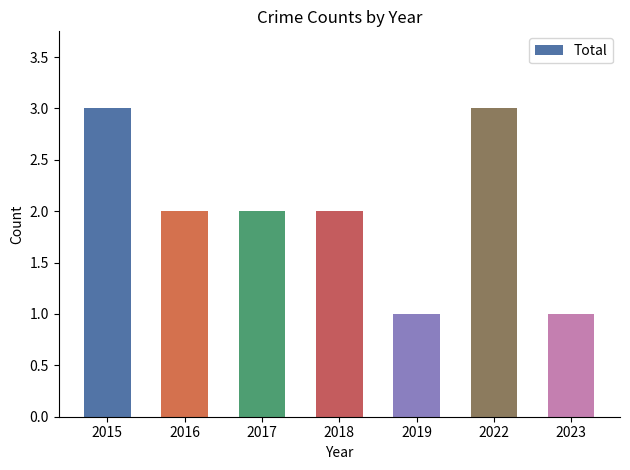

Reading right to left, what are all the values shown in this chart?

2023=1	2022=3	2019=1	2018=2	2017=2	2016=2	2015=3